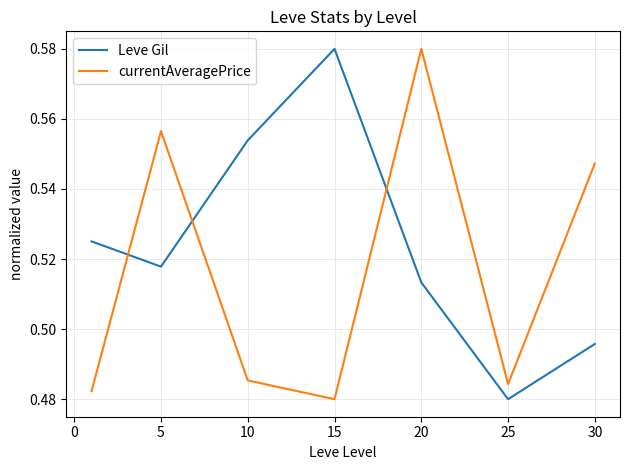

In currentAveragePrice, how many points are lower than both neighbors (excluding endpoints)?

2